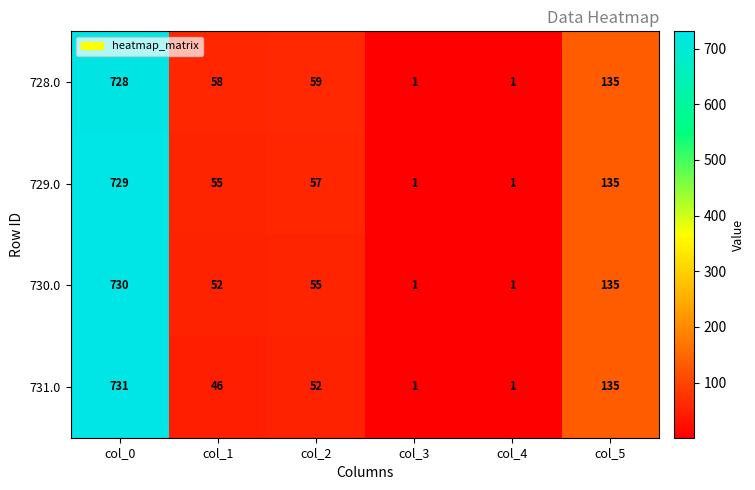

Is it true that 730.0 equals 1 at col_4?

True